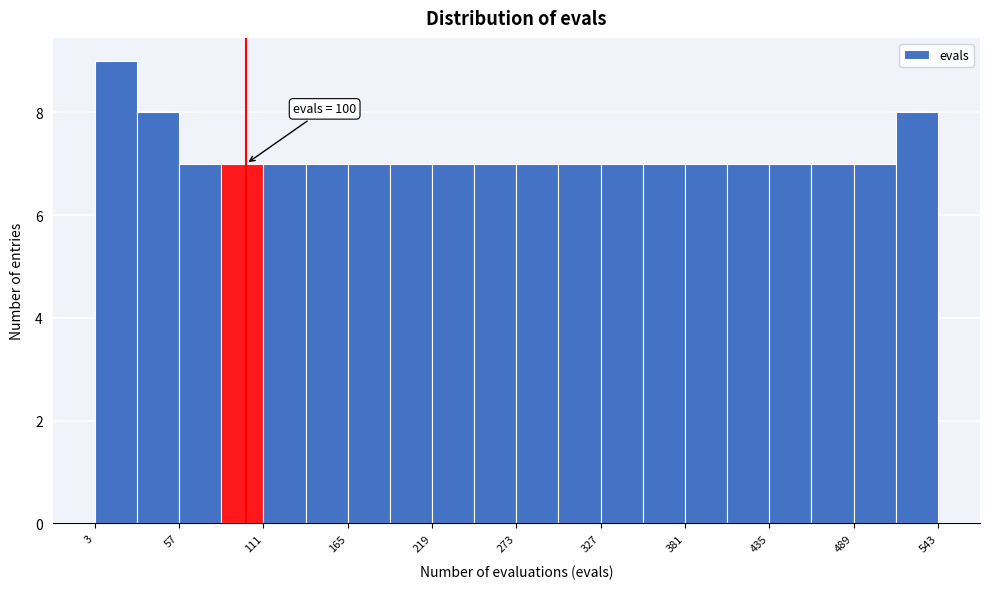

Around what value on the x-axis is the tallest bar? Give the approximate position of its centre, as read against the axis.

20